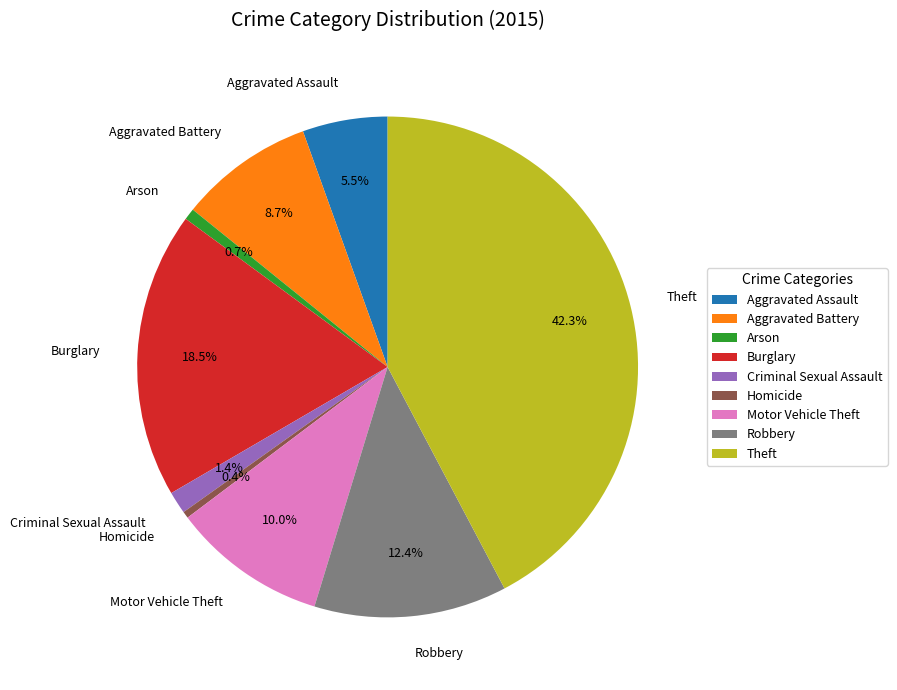

Which has a higher value, Theft or Robbery?

Theft